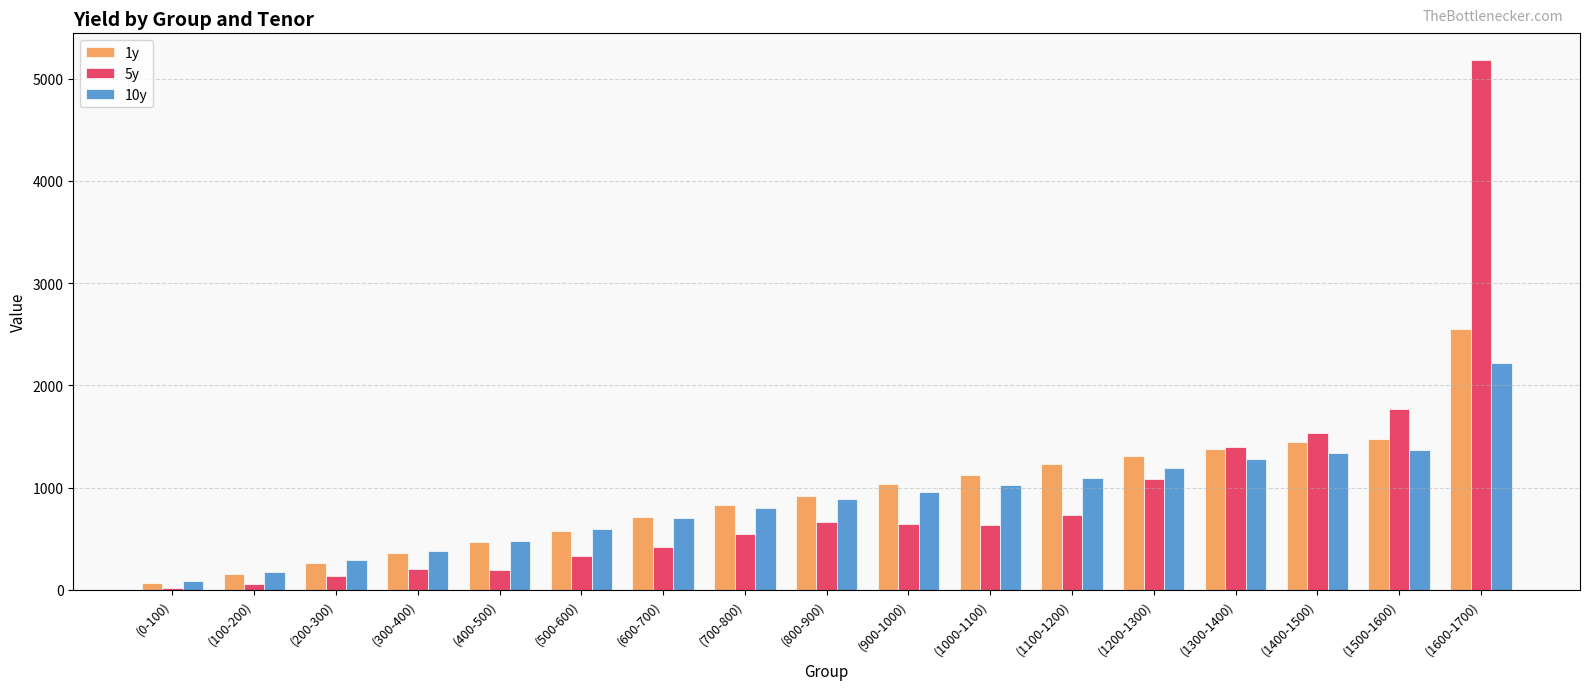

The value of 10y at (1300-1400) is 1281.1. True or false?

True